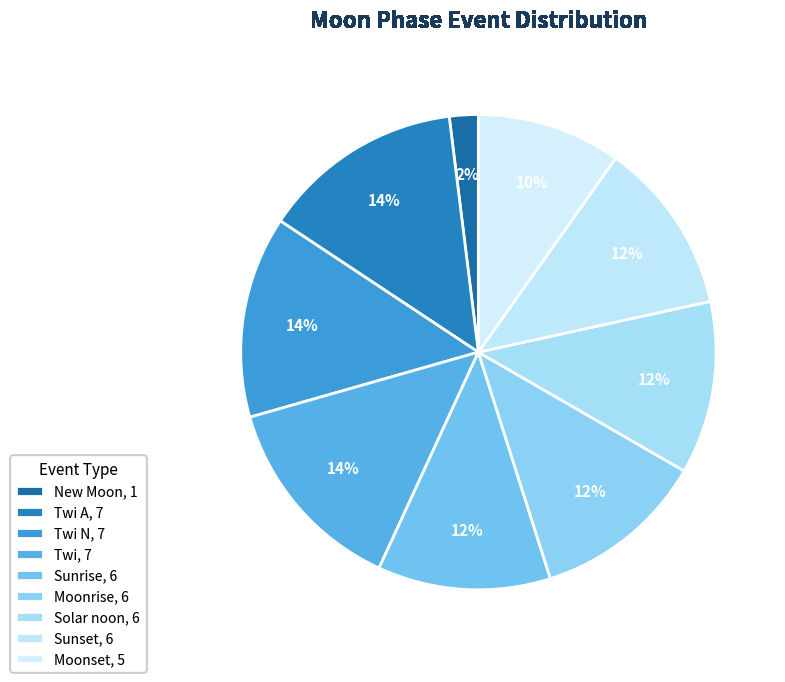

How many slices are in this pie chart?

9